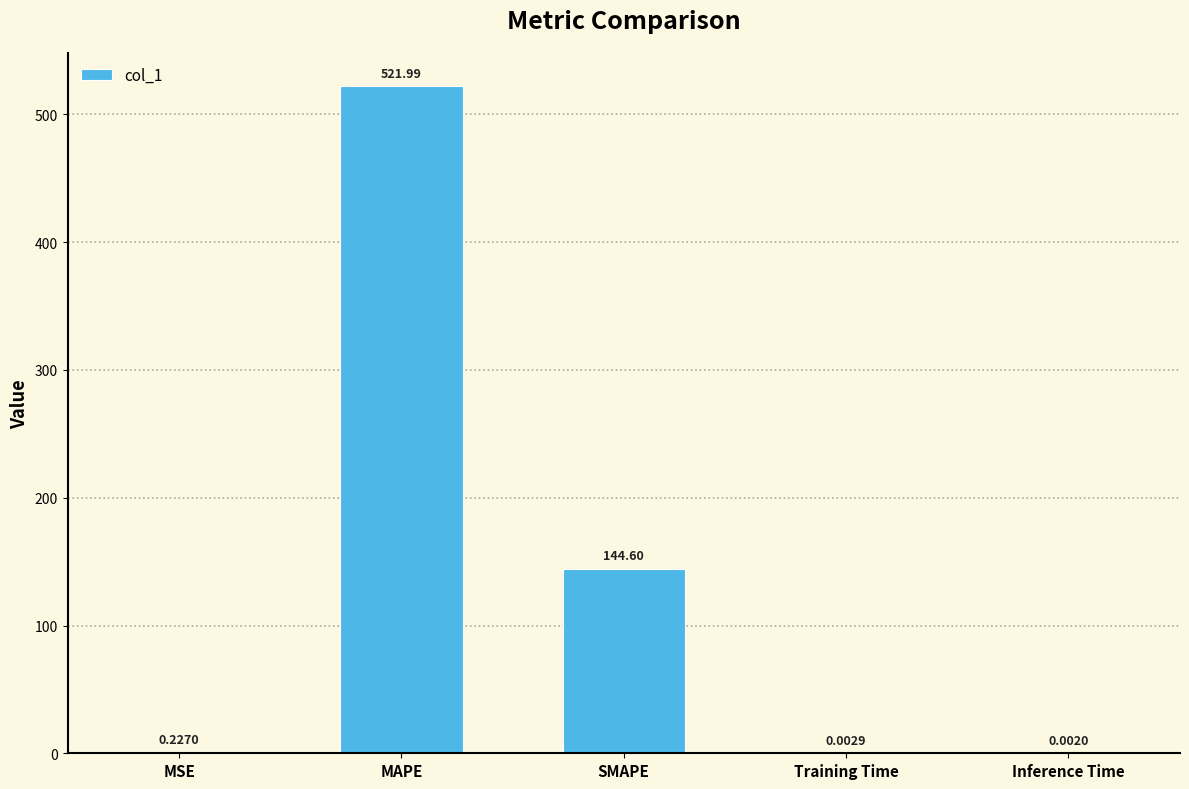

What is the greatest value displayed?

522.0